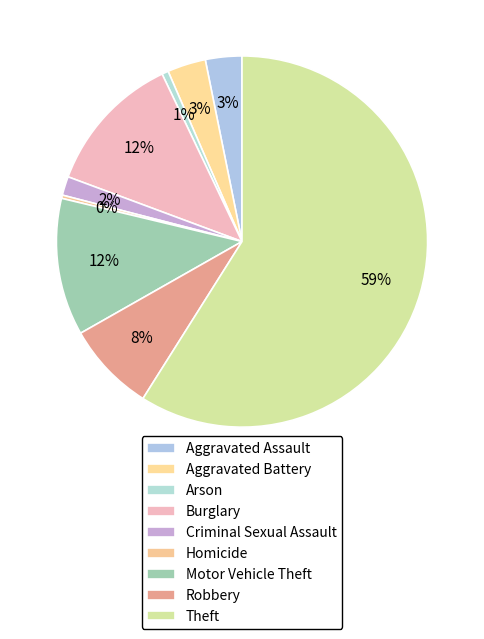

What percentage is the Robbery slice, to the nearest percent?

8%